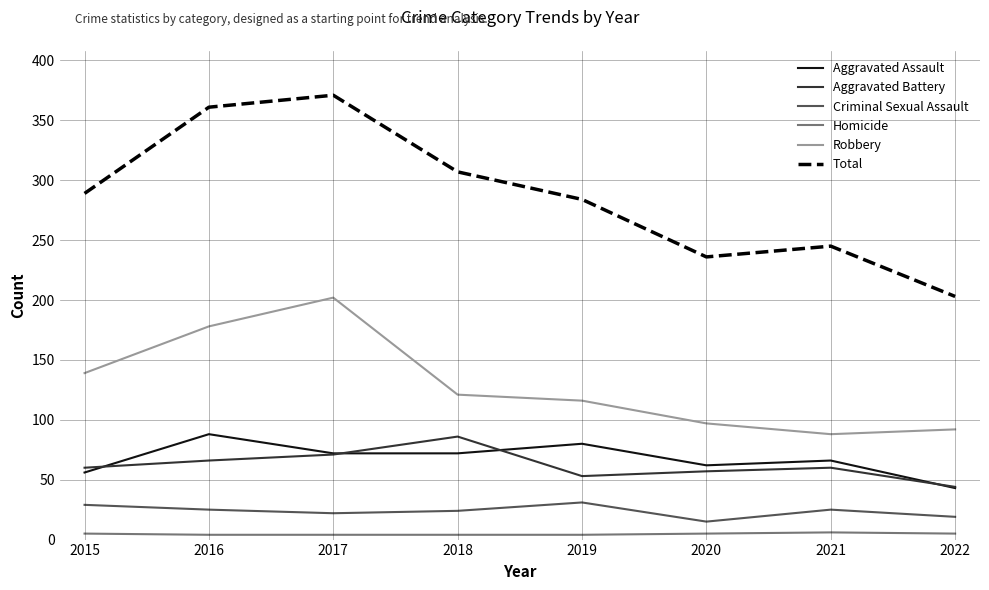

Which series changed the most between 2015 and 2022?

Total